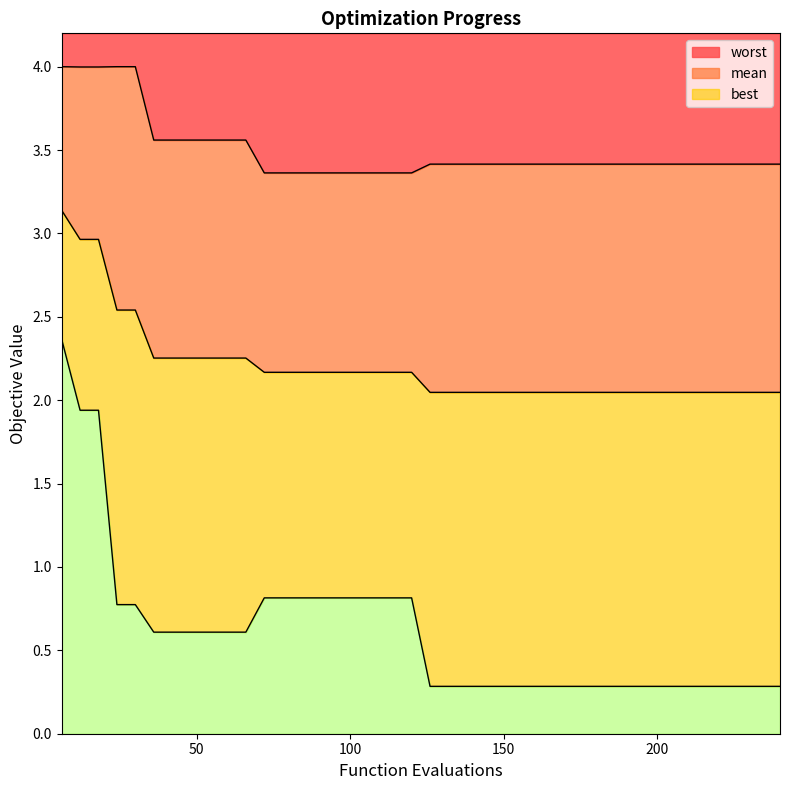

True or false: best has more than 0 points higher than both neighbors.

False